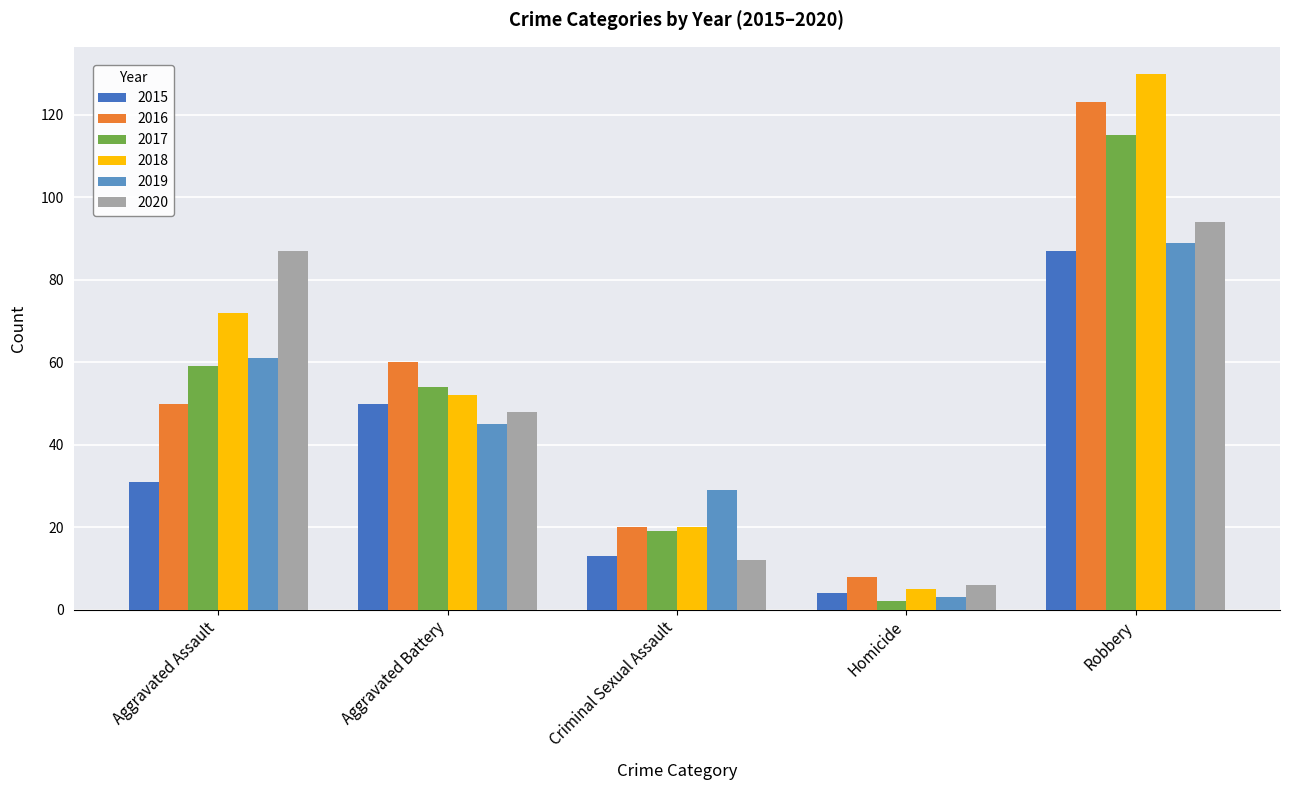

What is the label of the 4th bar from the right?

Aggravated Battery